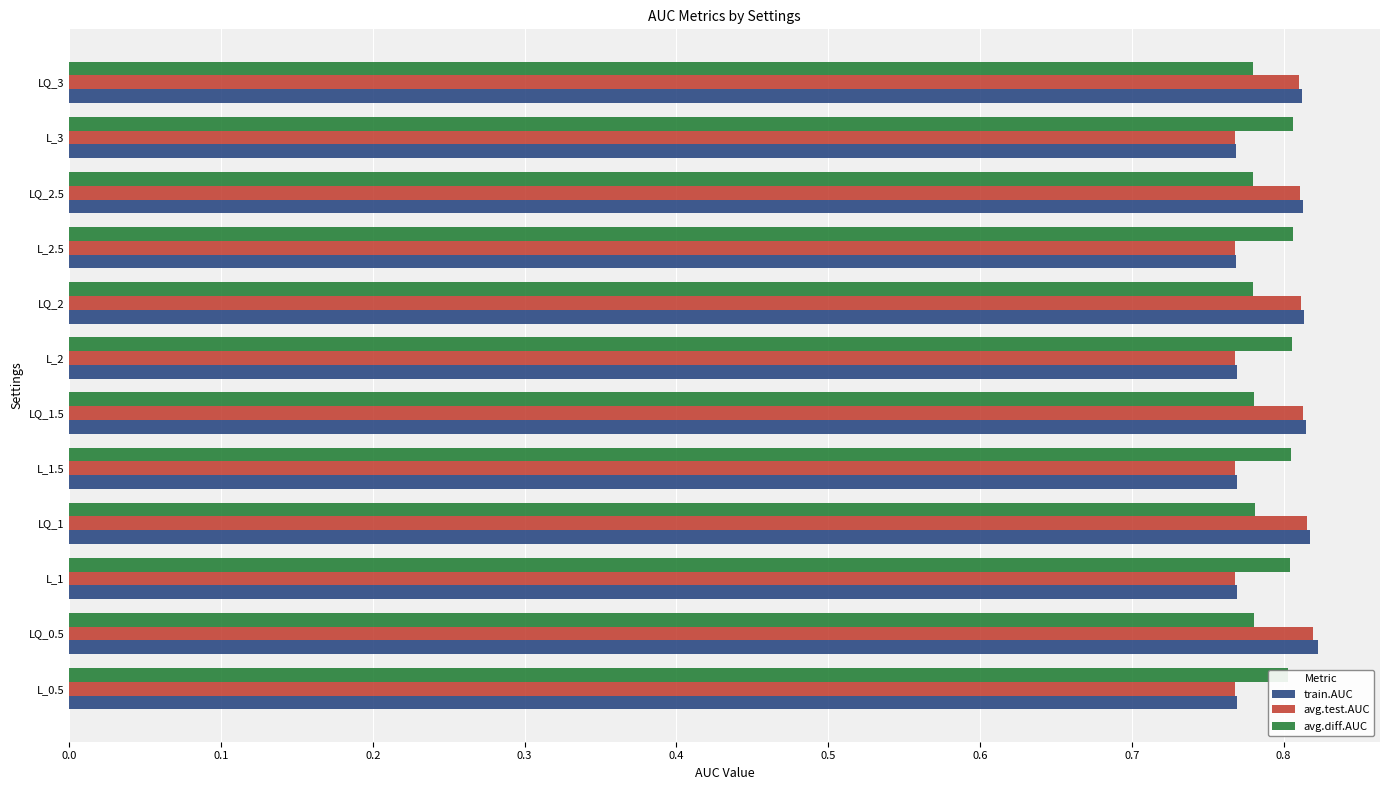

Which series has the widest spread of values?

train.AUC